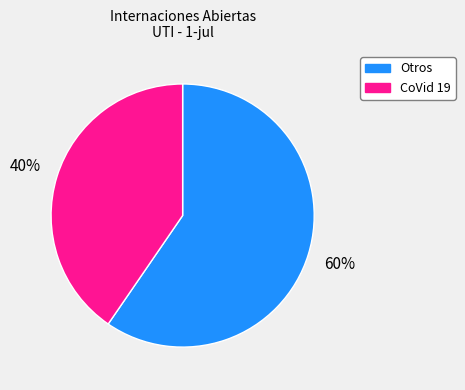

Which has a higher value, Otros or CoVid 19?

Otros